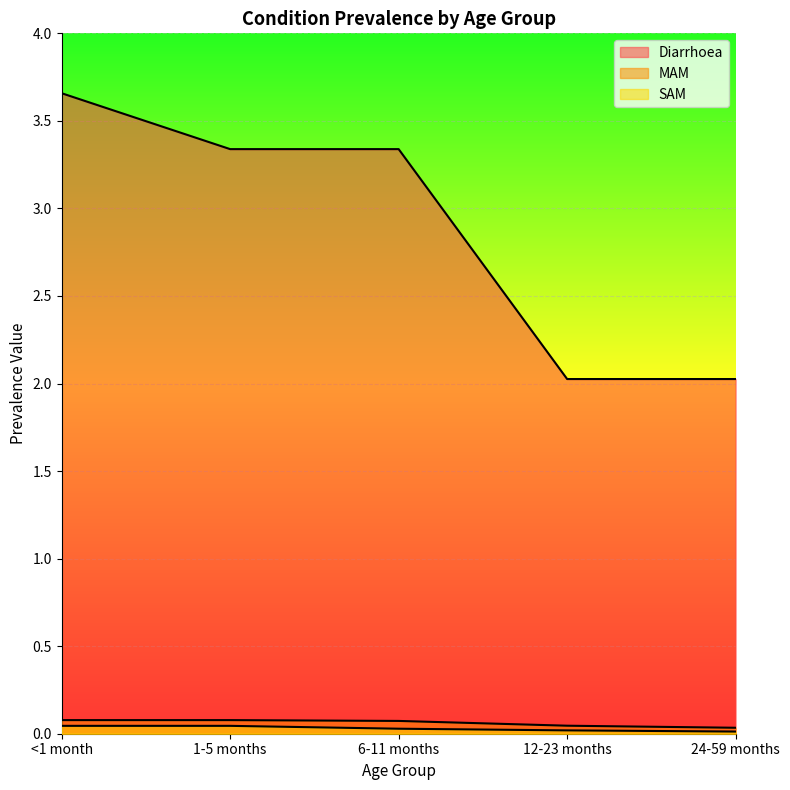

How many lines are shown in the chart?

3